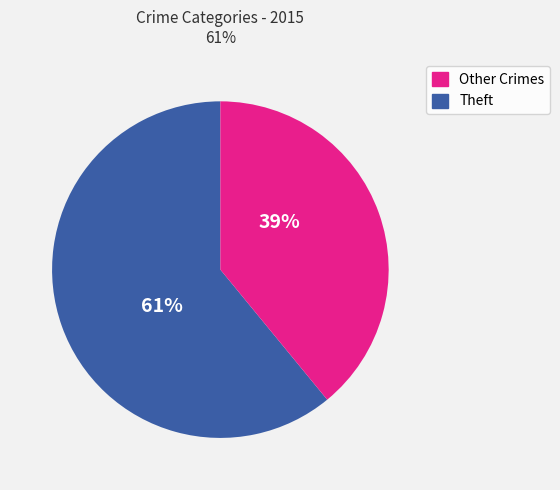

Count the number of slices in the pie.

2